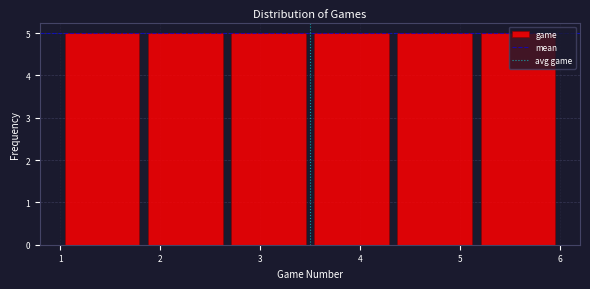

Reading left to right, transcribe this chart: for each bar, give the range it covers on the x-axis and its height. Neither the bar edges nor the heights are printed on the chart, so give them approximately, as read against the axes.

1.0 to 1.8: 5
1.8 to 2.7: 5
2.7 to 3.5: 5
3.5 to 4.3: 5
4.3 to 5.2: 5
5.2 to 6.0: 5